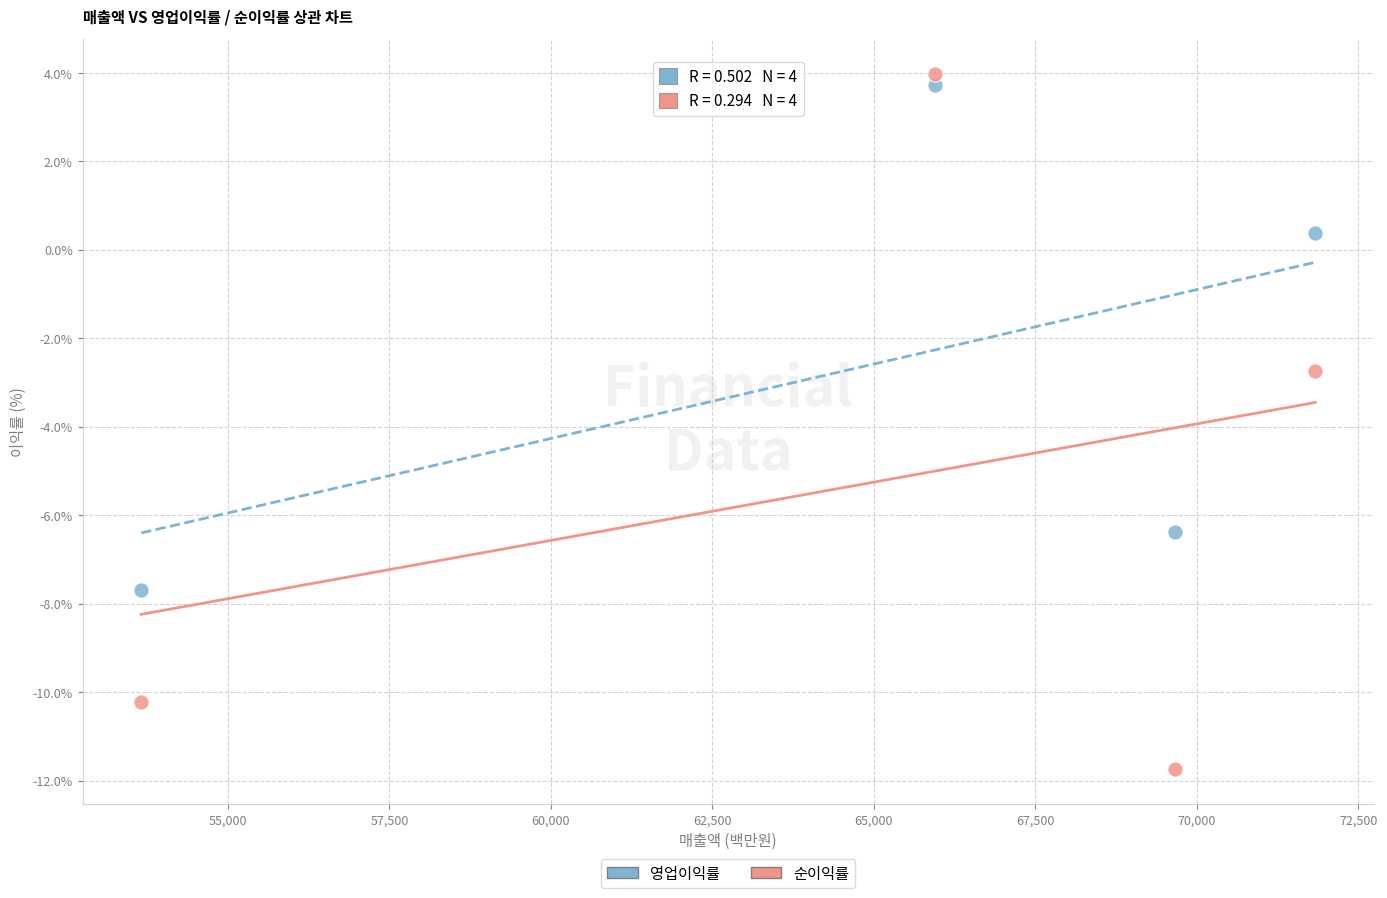

Across all data points, what is the average X value?

65272.8